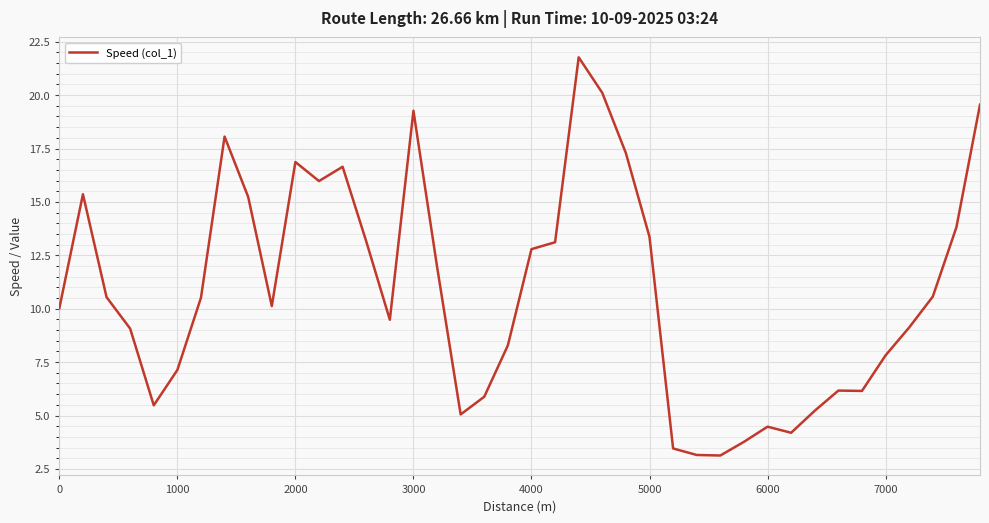

What is the maximum value shown in the chart?

21.8